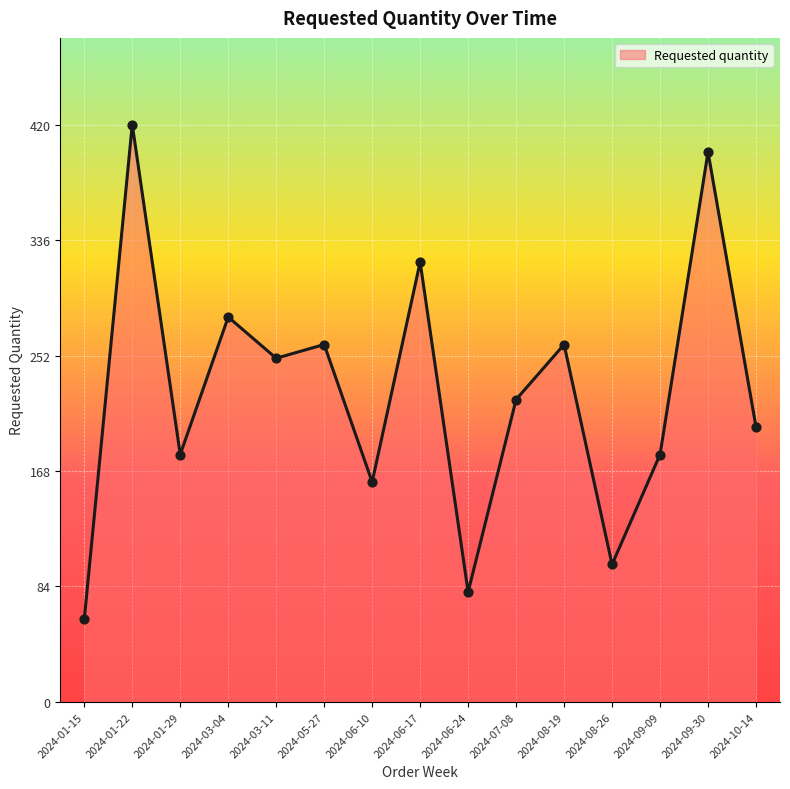

What is the change in value from 2024-03-11 to 2024-06-24?

-170